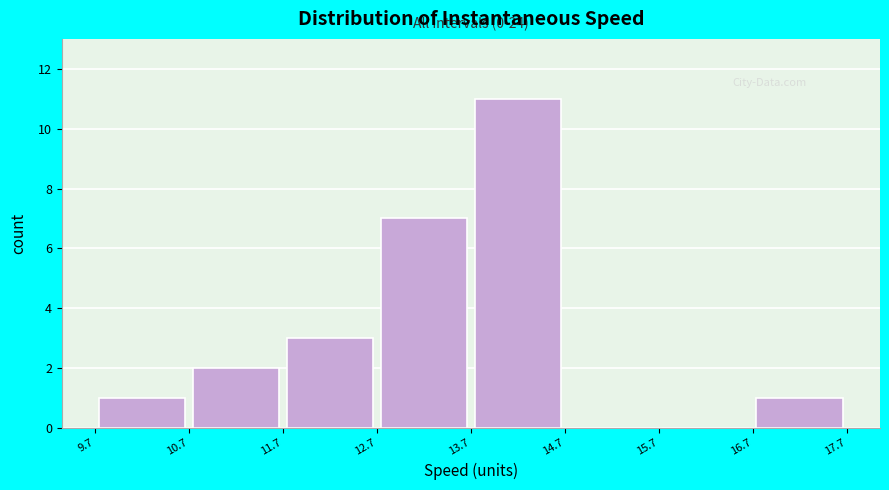

Which range on the x-axis has the tallest bar?

13.7 to 14.7